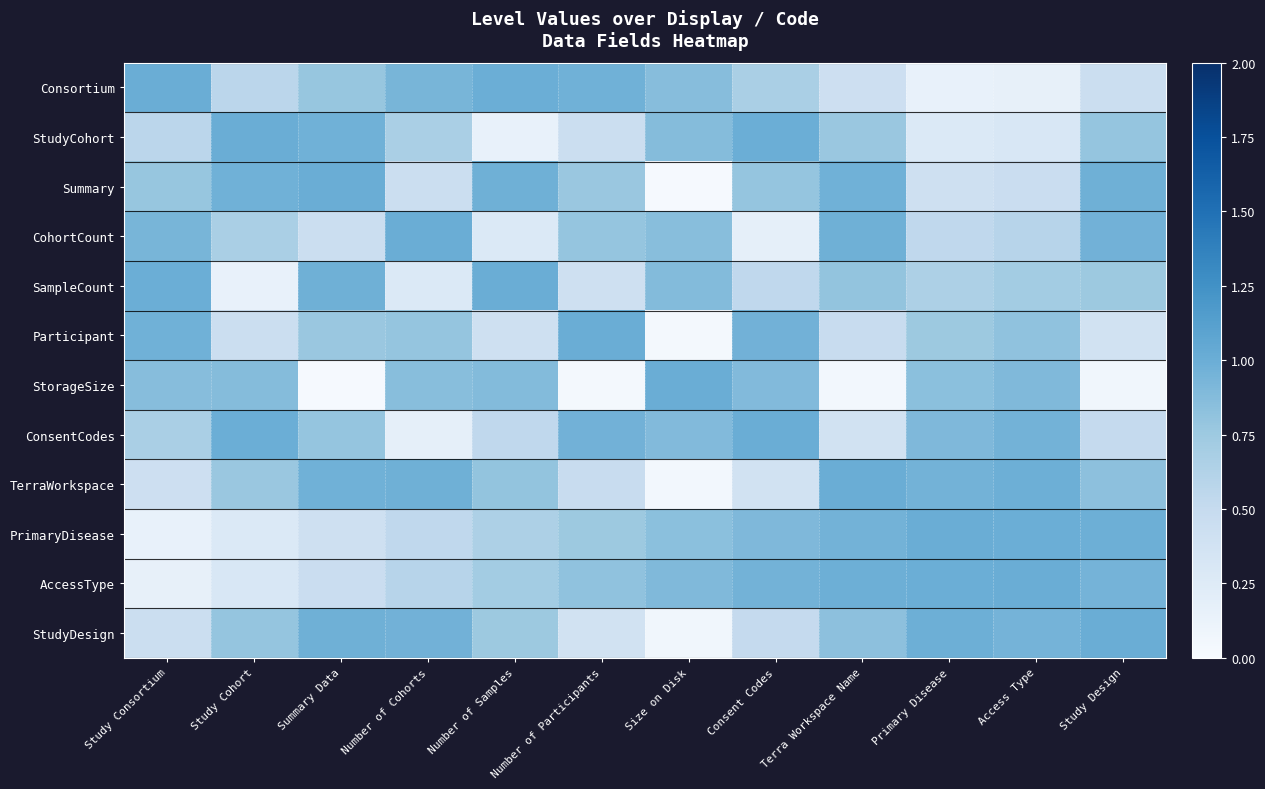

Which label corresponds to the smallest value in the chart?

Size on Disk